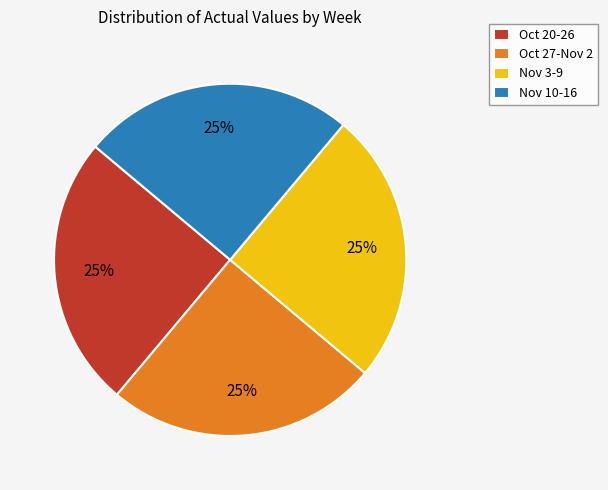

The Nov 10-16 slice represents 34% of the pie. True or false?

False